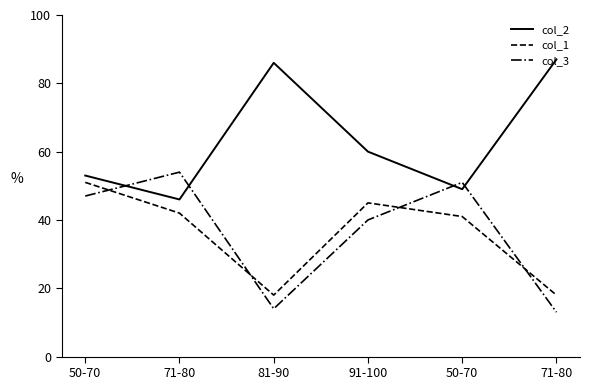

At which category is the sum across all series the highest?

50-70